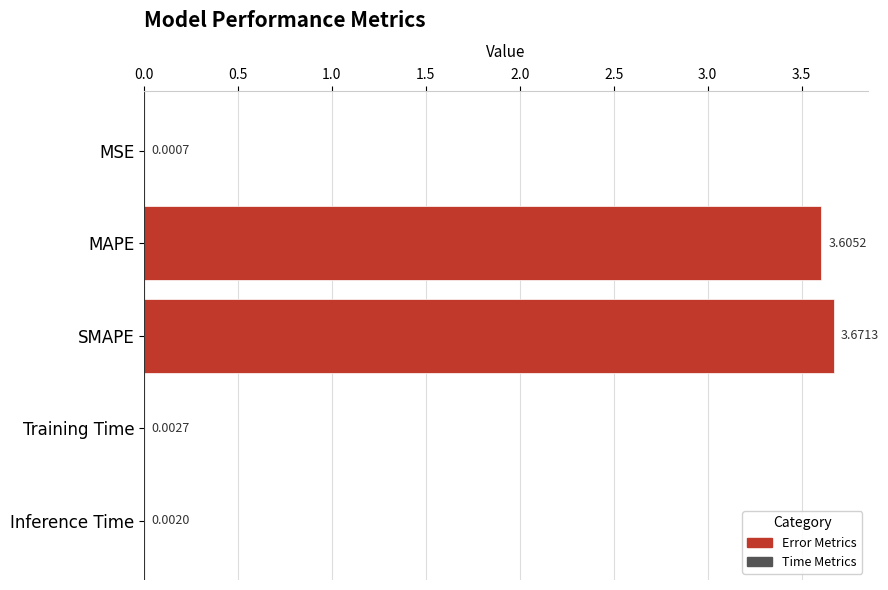

Which category has the highest value across all series?

SMAPE